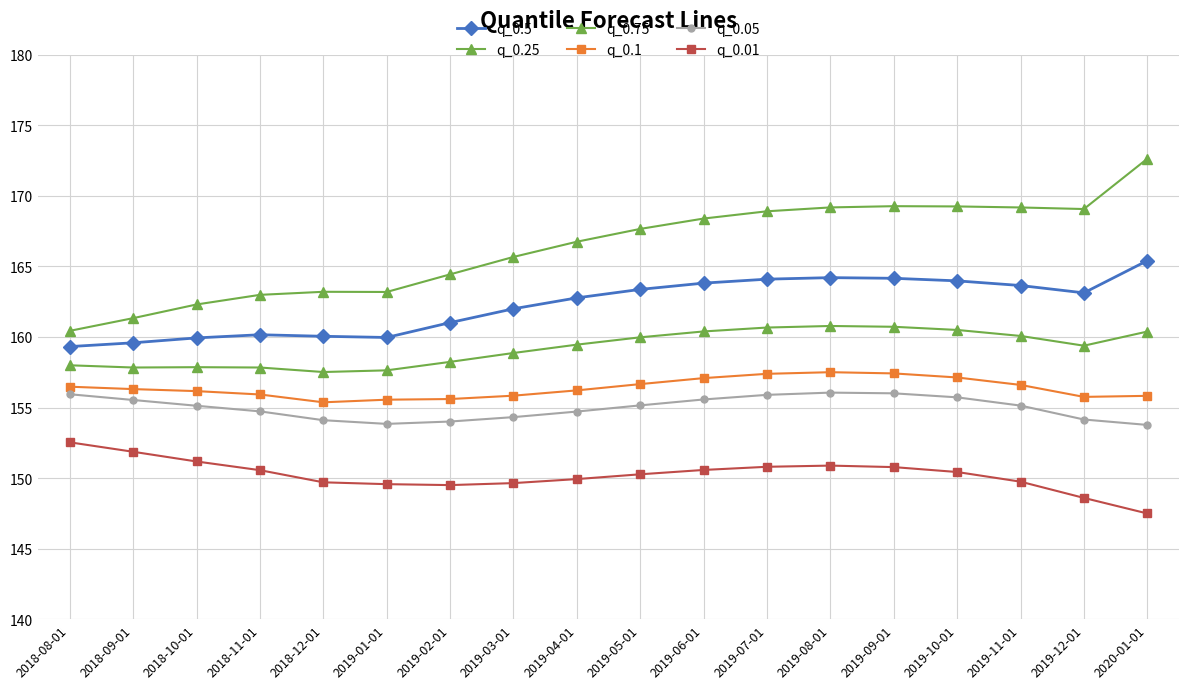

List the labels in order of q_0.5 value, largest first.

2020-01-01, 2019-08-01, 2019-09-01, 2019-07-01, 2019-10-01, 2019-06-01, 2019-11-01, 2019-05-01, 2019-12-01, 2019-04-01, 2019-03-01, 2019-02-01, 2018-11-01, 2018-12-01, 2019-01-01, 2018-10-01, 2018-09-01, 2018-08-01